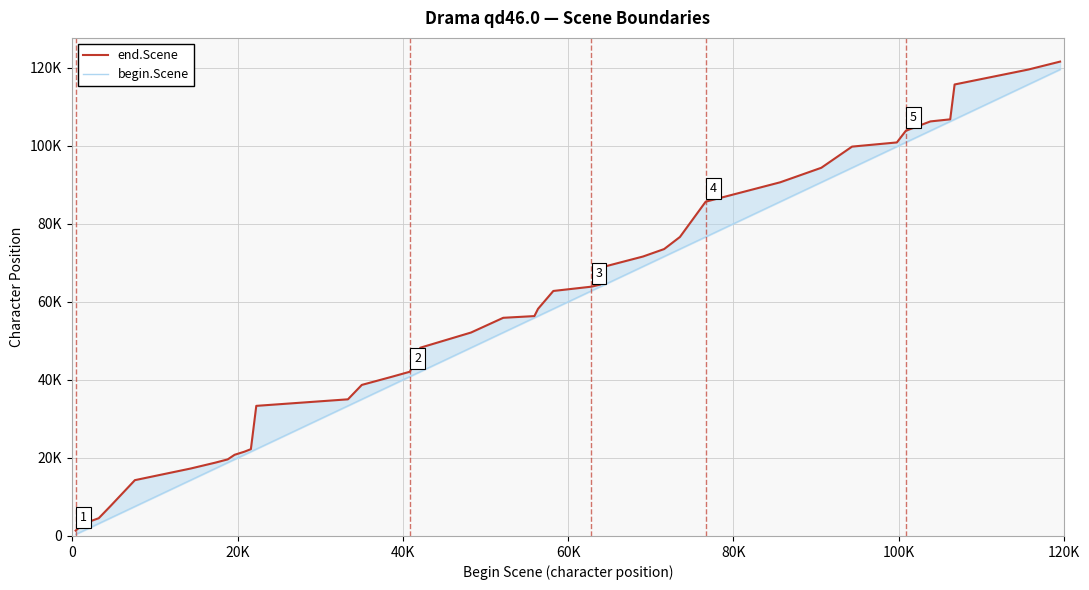

Which series has the largest total across all categories?

end.Scene